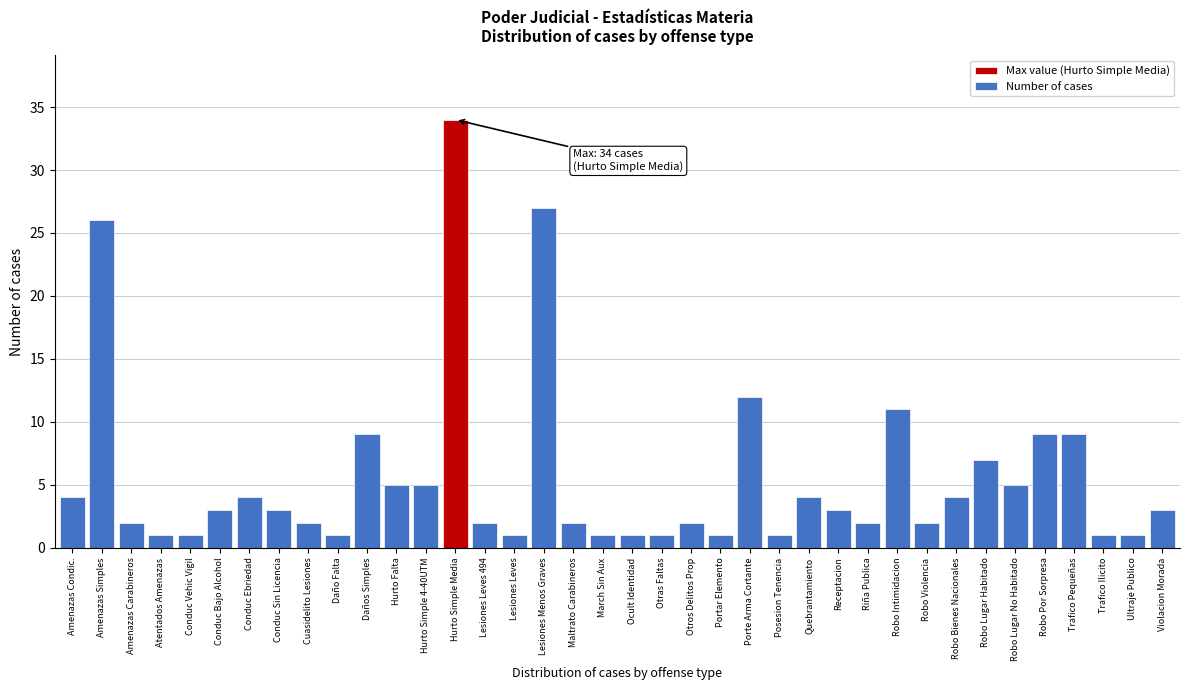

Which category has the highest value across all series?

Hurto Simple Media